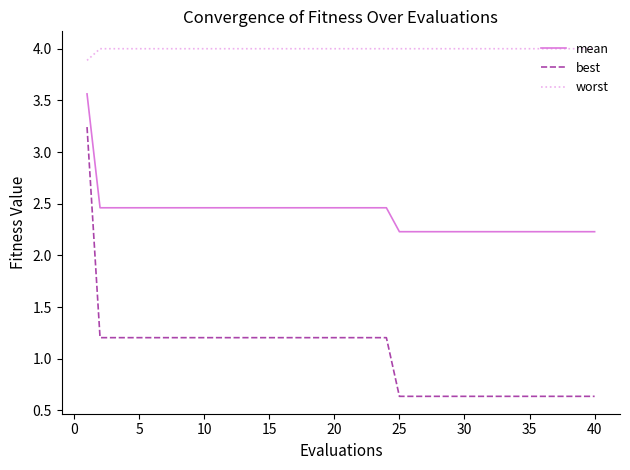

Which series has the widest spread of values?

best